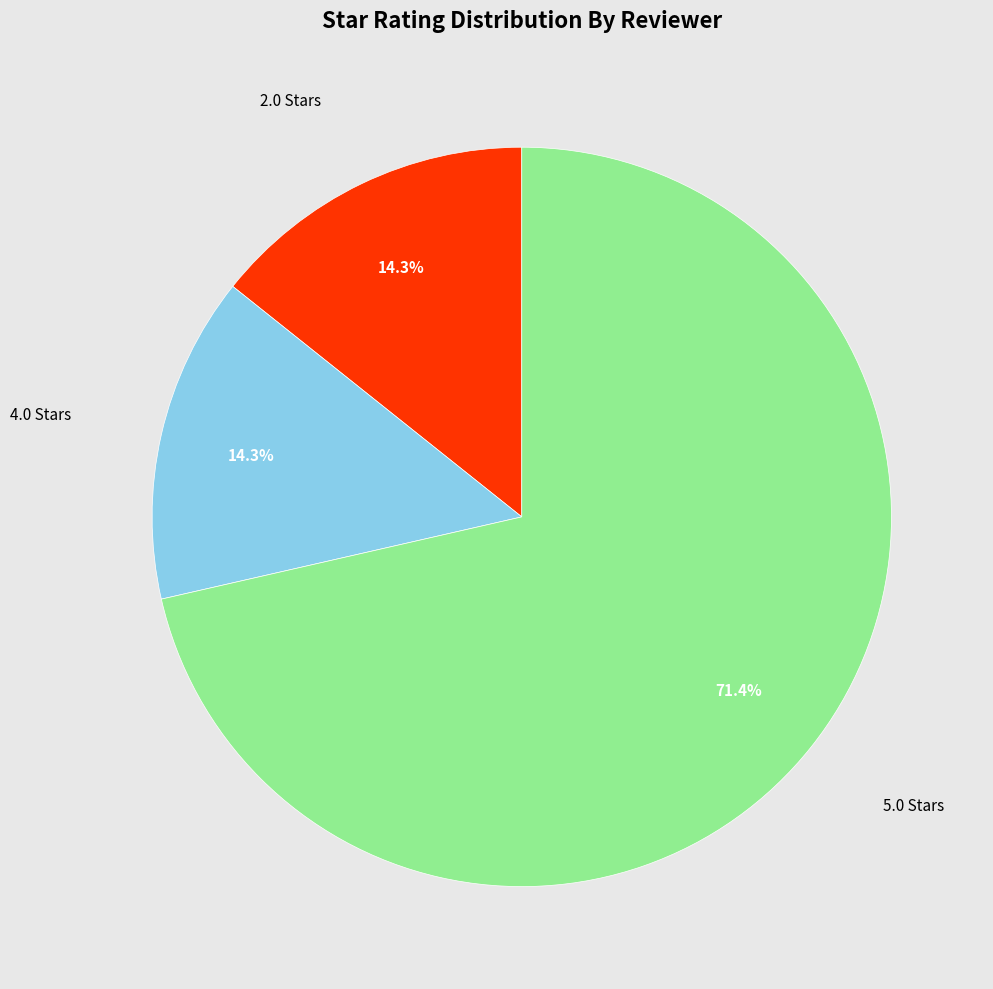

Does any single category account for the majority?

Yes